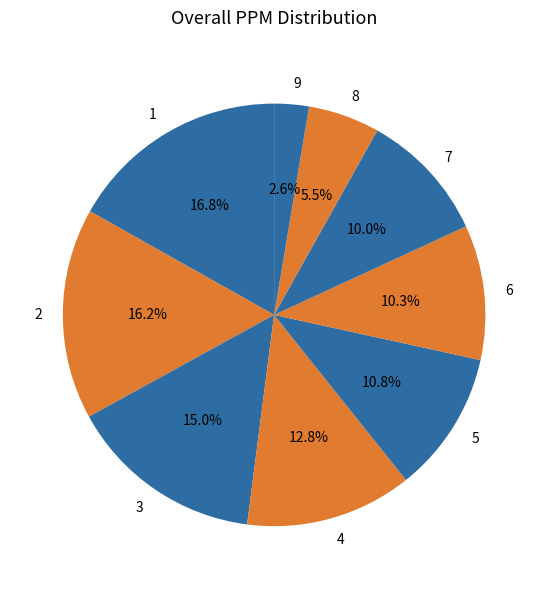

To the nearest percent, what is the combined percentage of 4 and 5?

24%